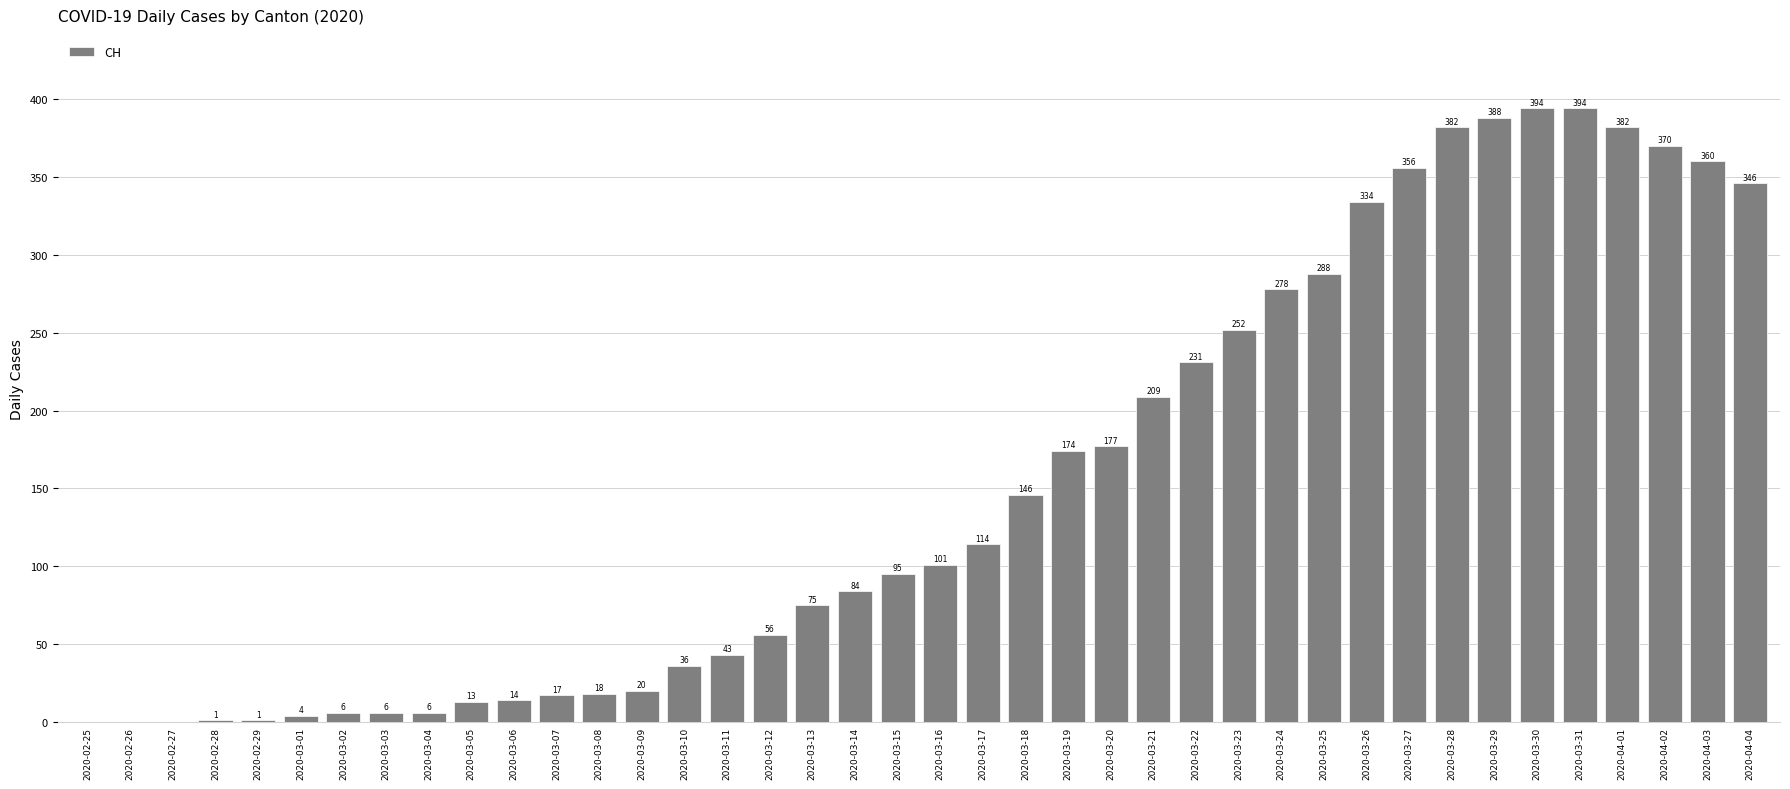

How many values are above zero?

37